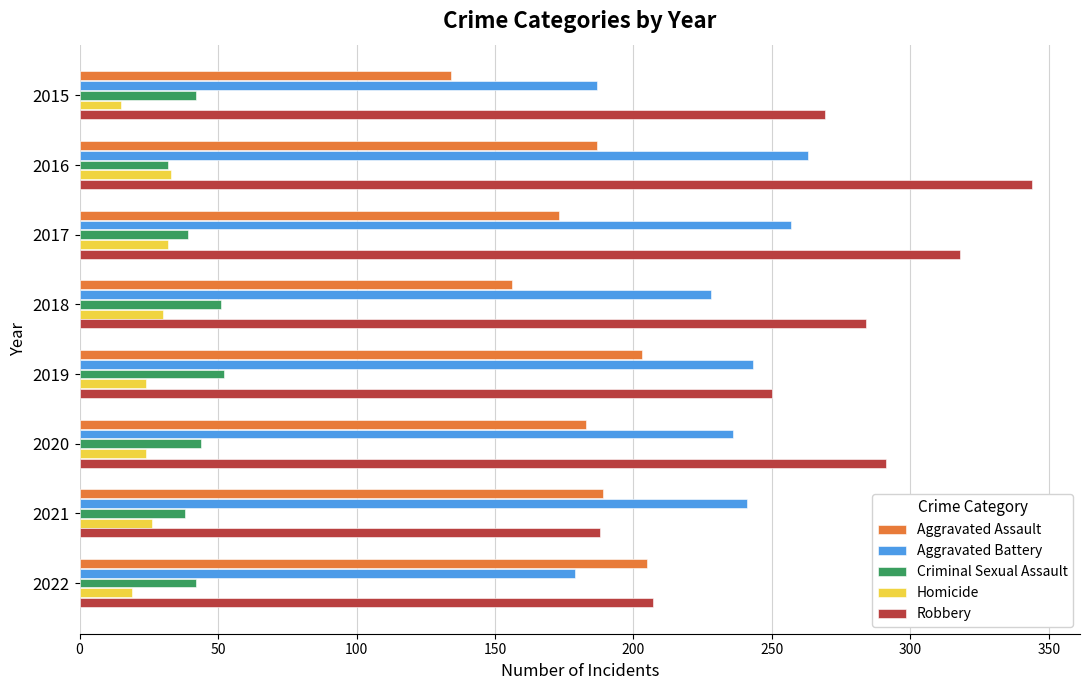

How many series are shown in this chart?

5